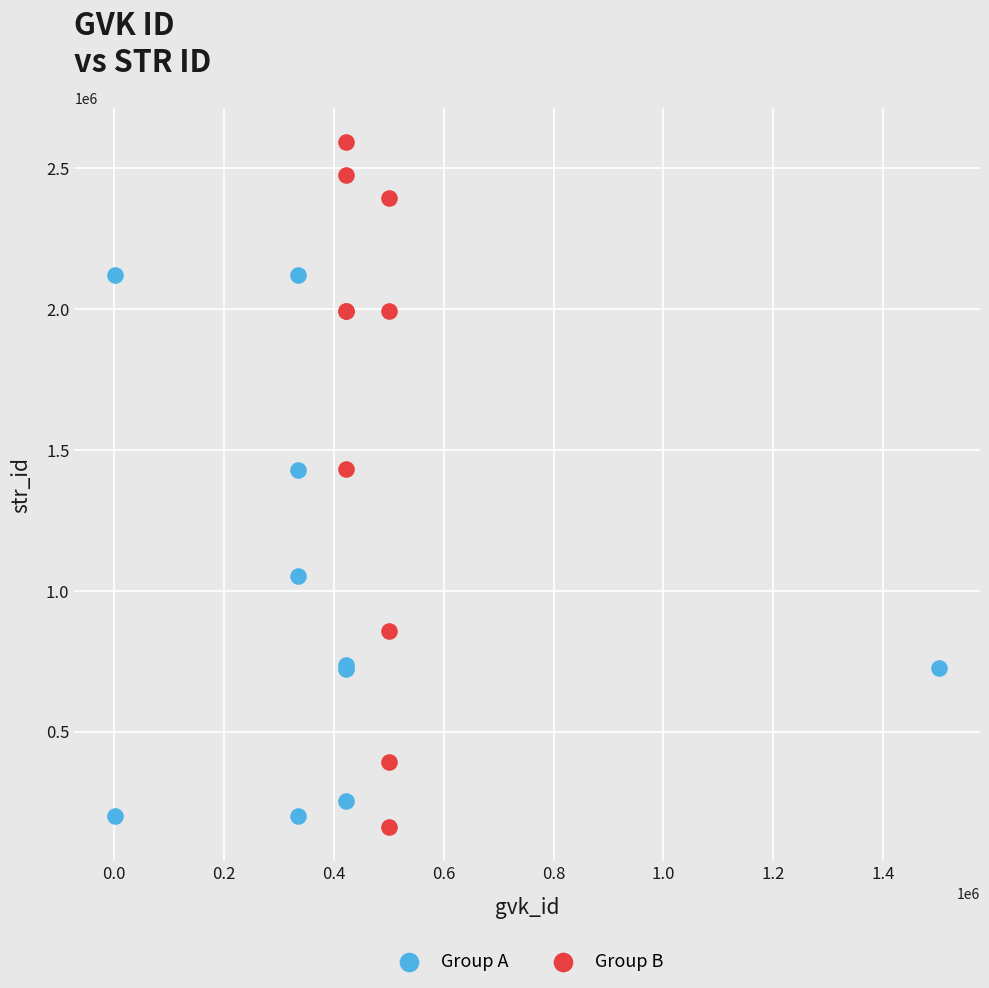

Which series has the largest Y range (max minus min)?

Group B